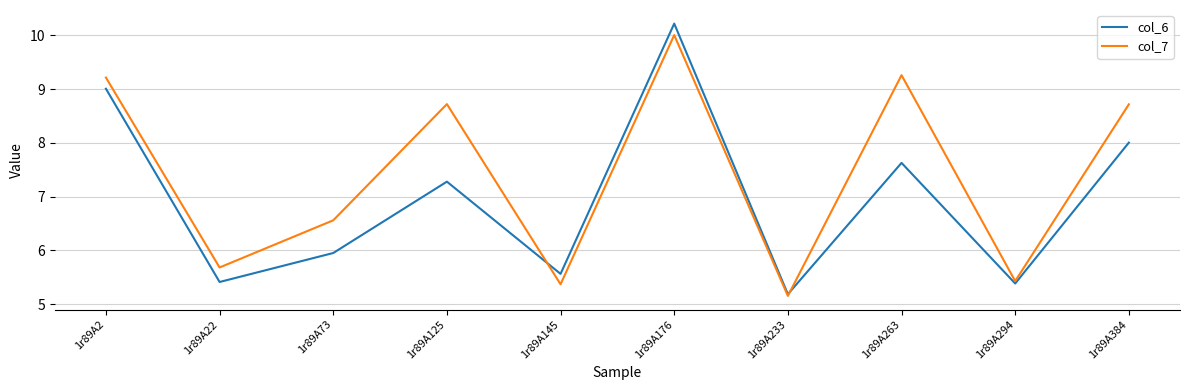

List the series in order of their overall mean, lowest first.

col_6, col_7